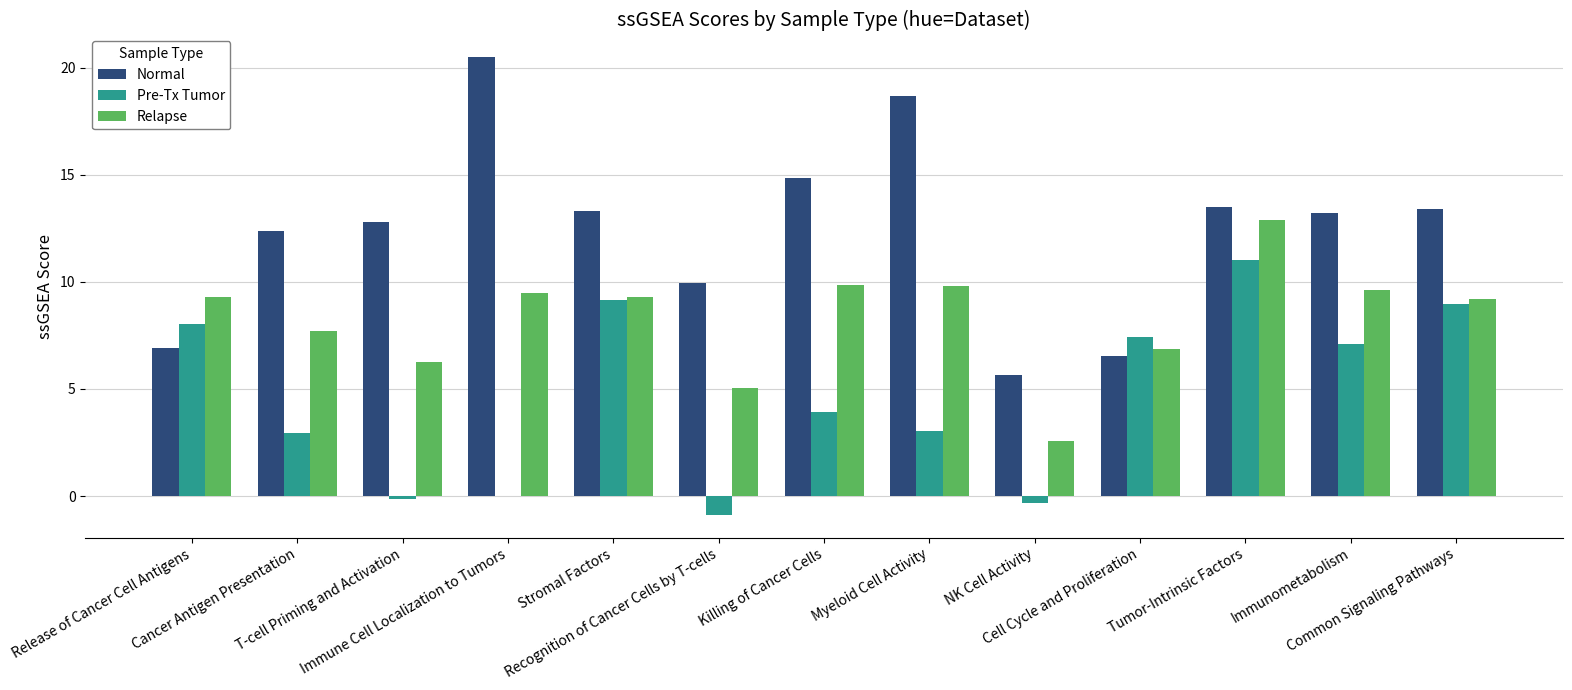

Which series has the largest total across all categories?

Normal